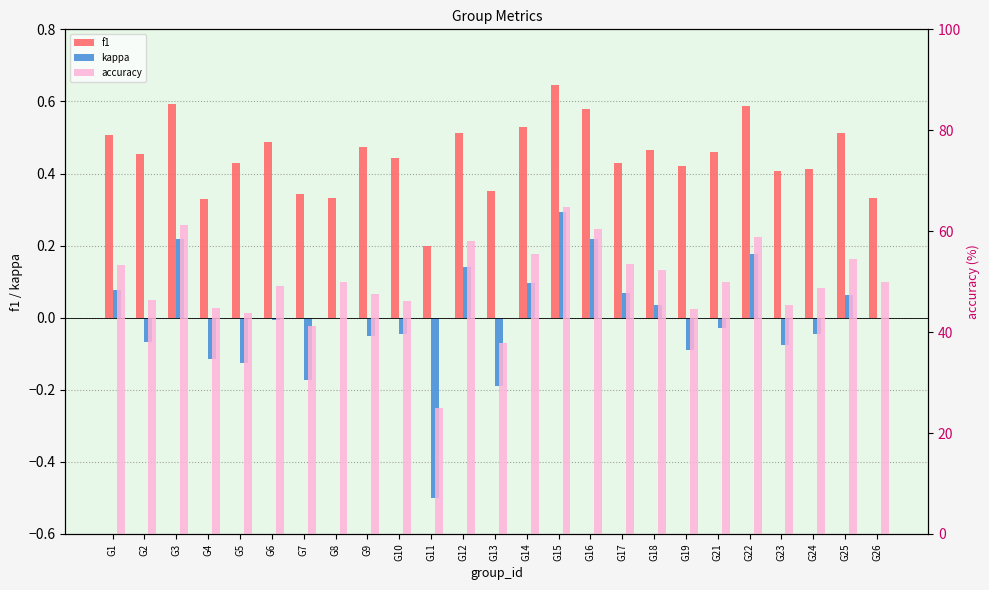

What is the value of the accuracy bar at the 12th from the left?

58.1